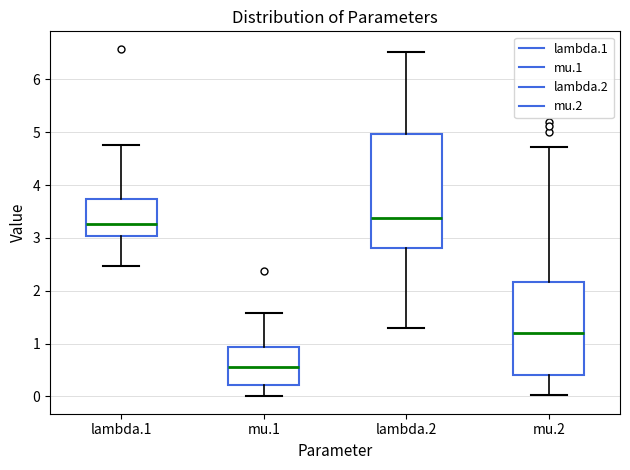

Where is the lower edge of the box for mu.2 on the y-axis? The values are not printed on the chart, so give them approximately, as read against the axis.

0.4